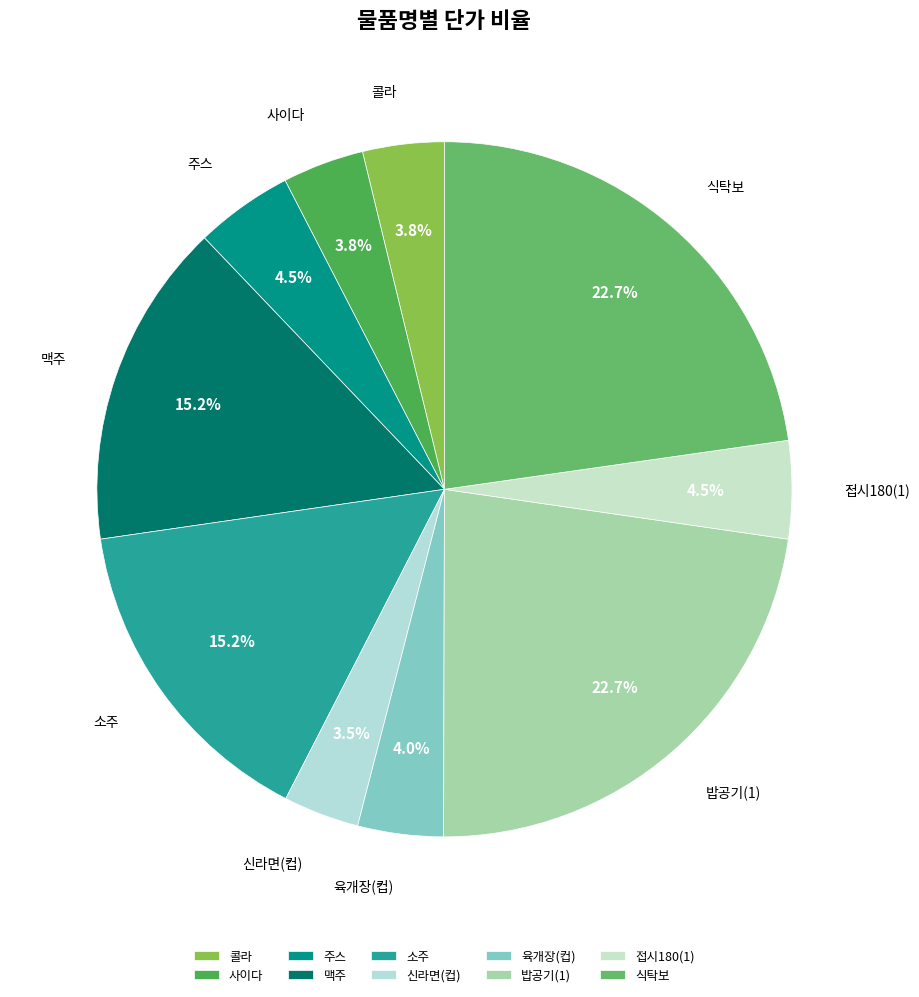

What percentage is the 식탁보 slice, to the nearest percent?

23%